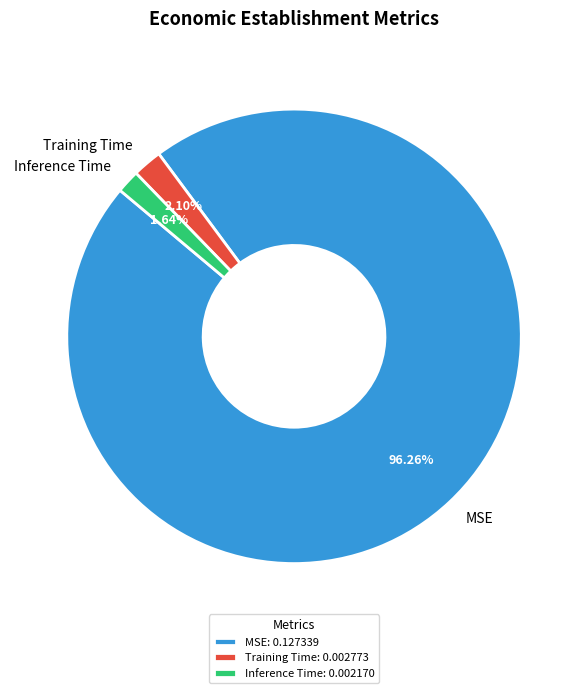

To the nearest percent, what percentage of the pie is Training Time?

2%